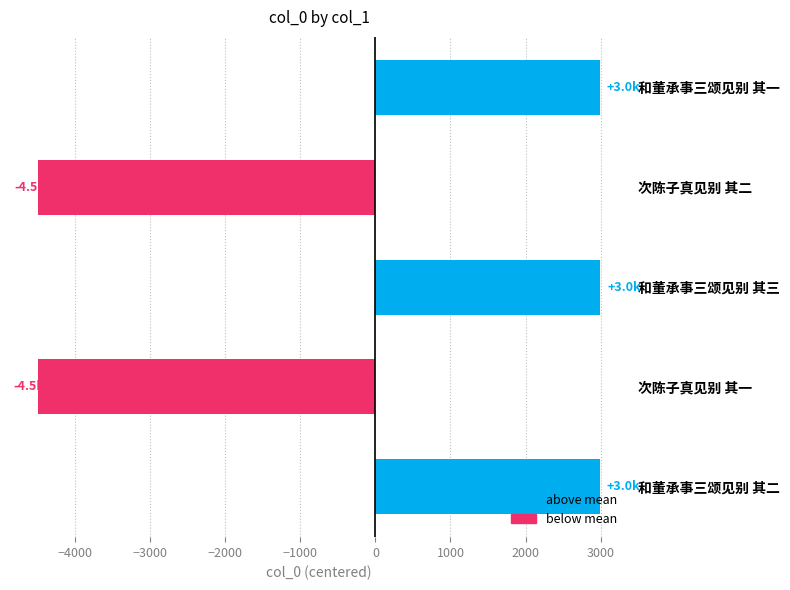

What is the minimum value shown in the chart?

-4490.6